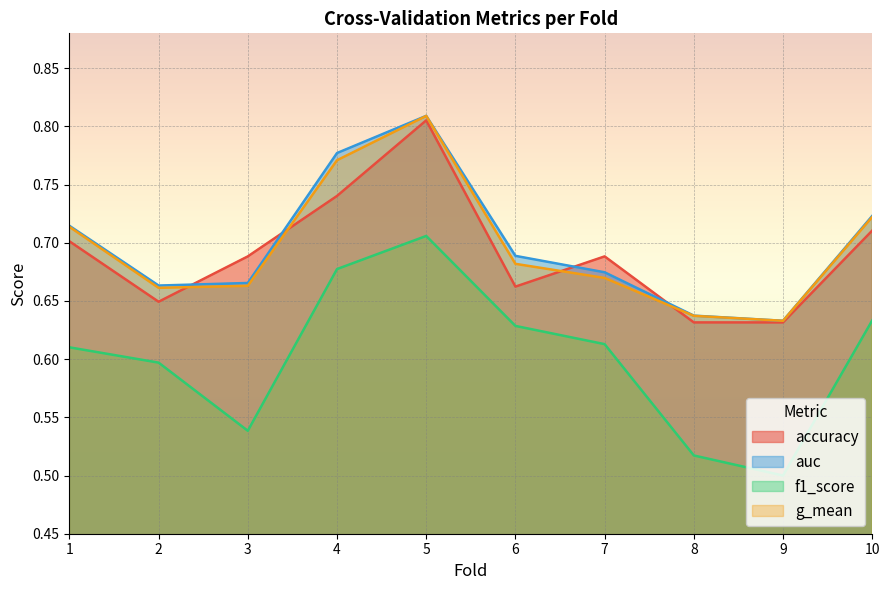

In f1_score, how many points are higher than both neighbors (excluding endpoints)?

1